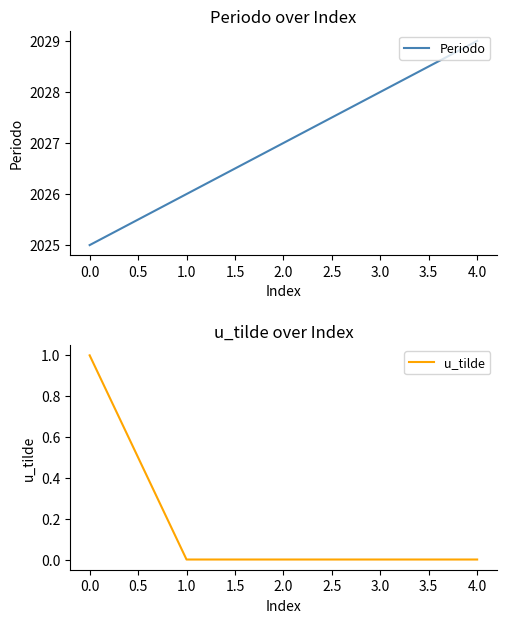

True or false: Periodo has a value of 2025 at 0.0.

True